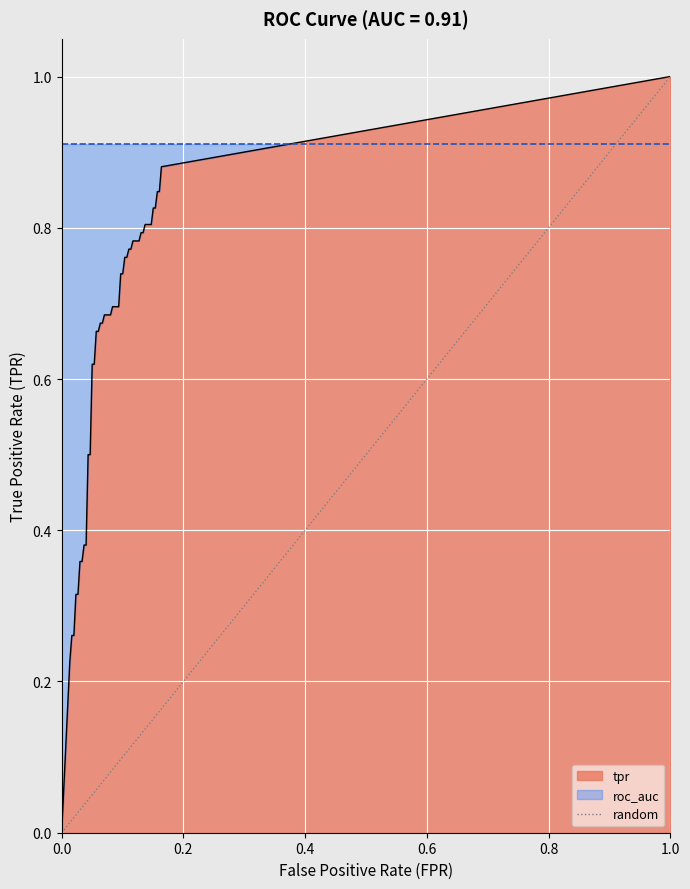

What is the sum of all values?

1